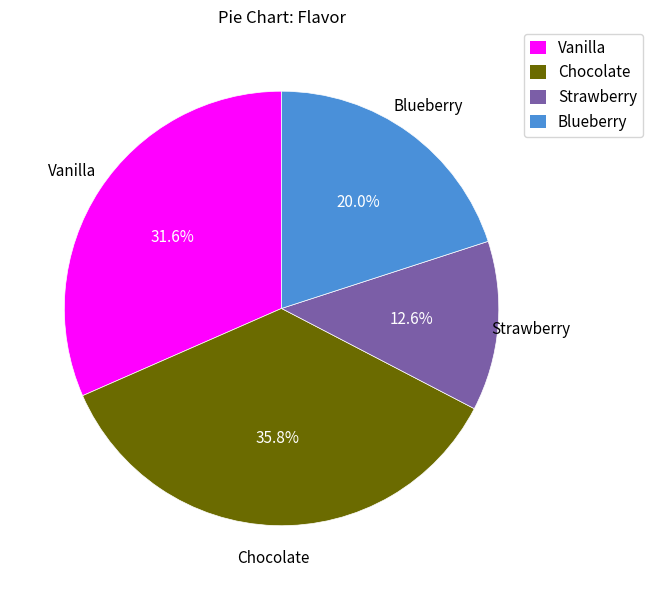

To the nearest percent, what is the difference between the largest and smallest slice percentages?

23%